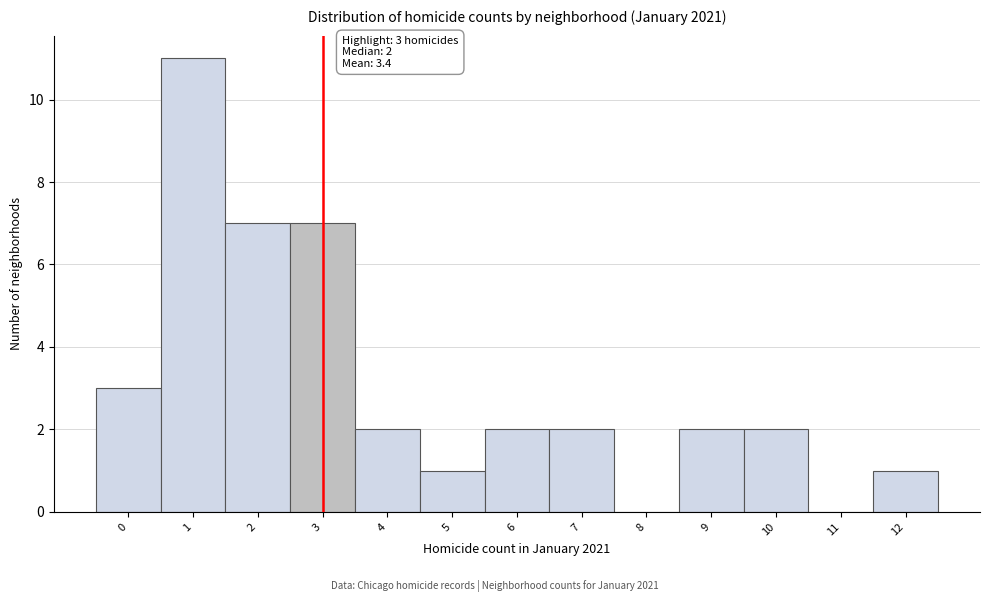

Over which range of the x-axis is the bar tallest?

0.5 to 1.5